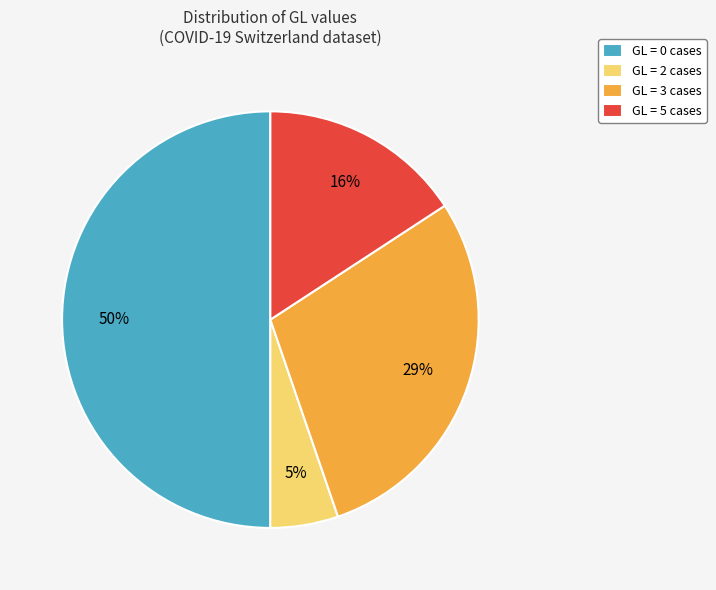

To the nearest percent, what is the difference between the GL = 3 cases and GL = 2 cases slice percentages?

24%